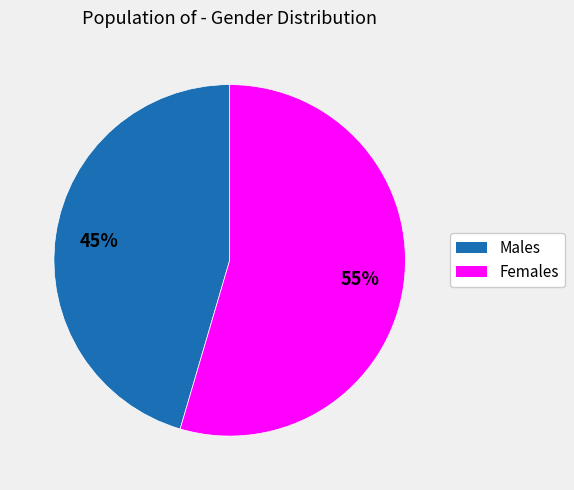

How many segments does this pie chart have?

2